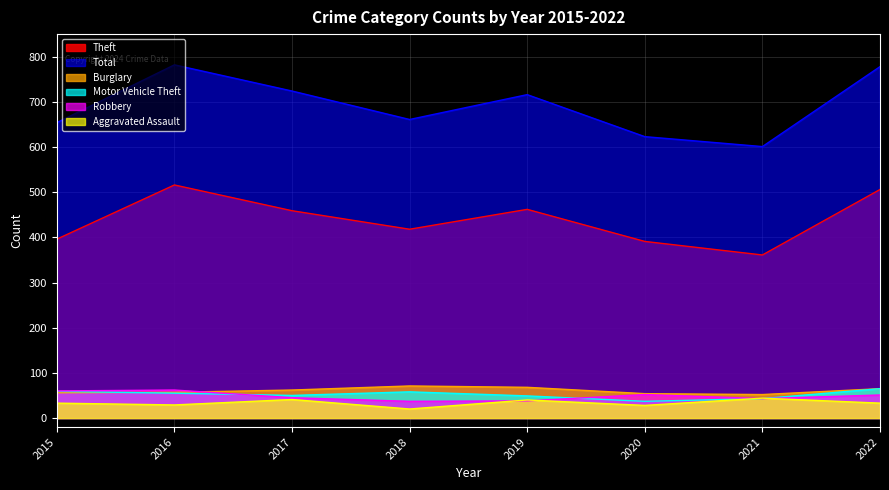

How many interior local valleys does the Motor Vehicle Theft series have?

2